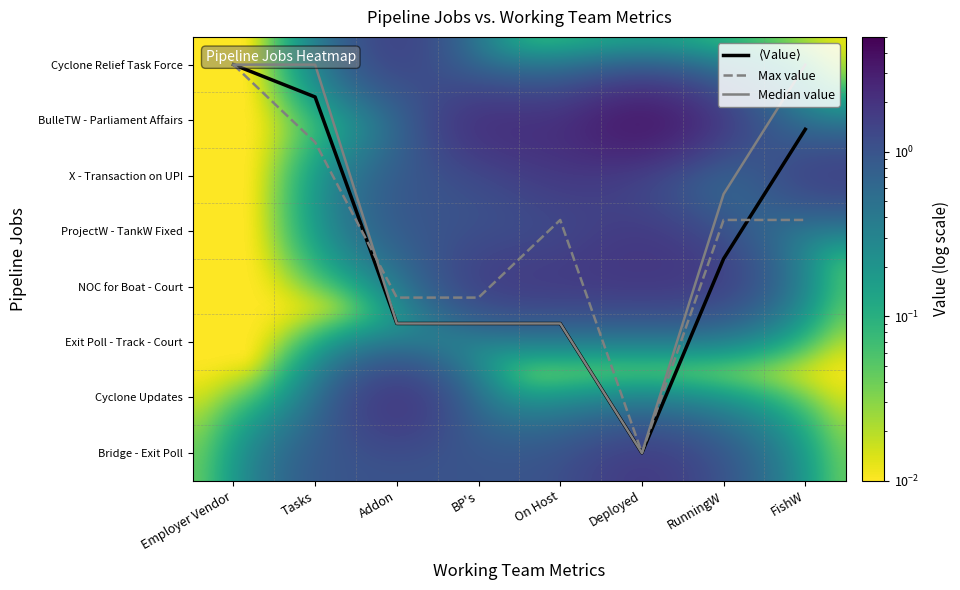

Which series has the widest spread of values?

$\langle$Value$\rangle$